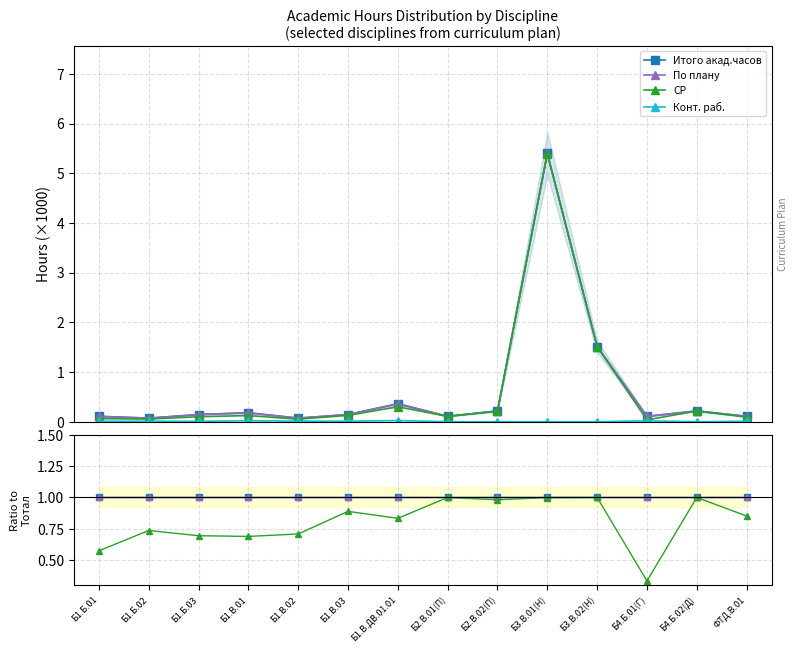

Read the СР value at Б2.В.01(П).

1.0